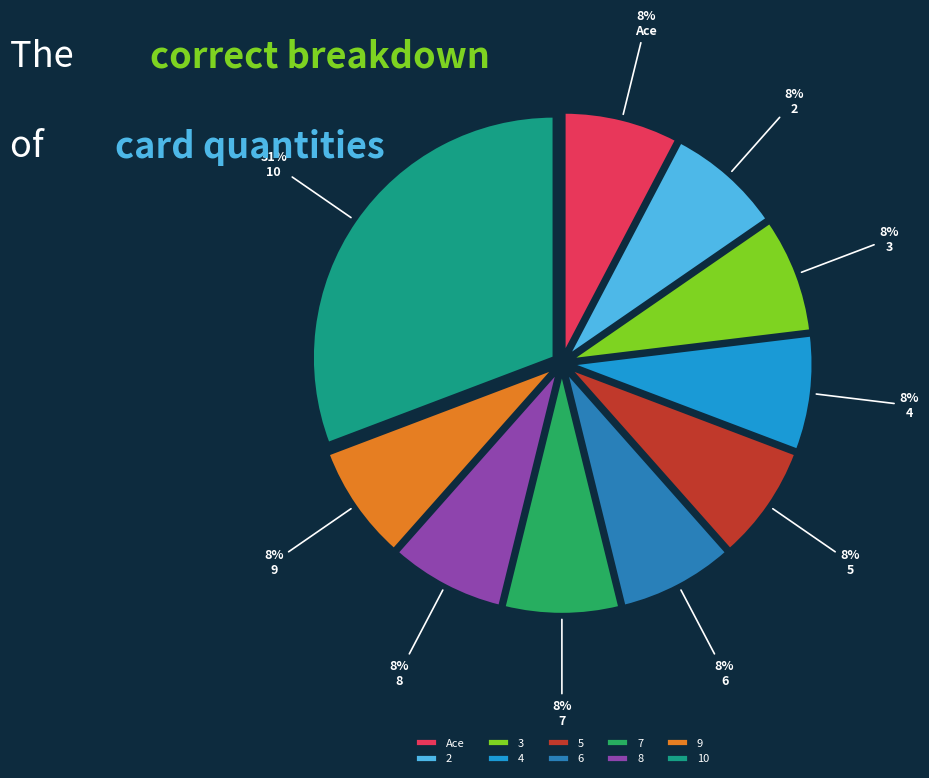

Which has a higher value, 4 or 10?

10